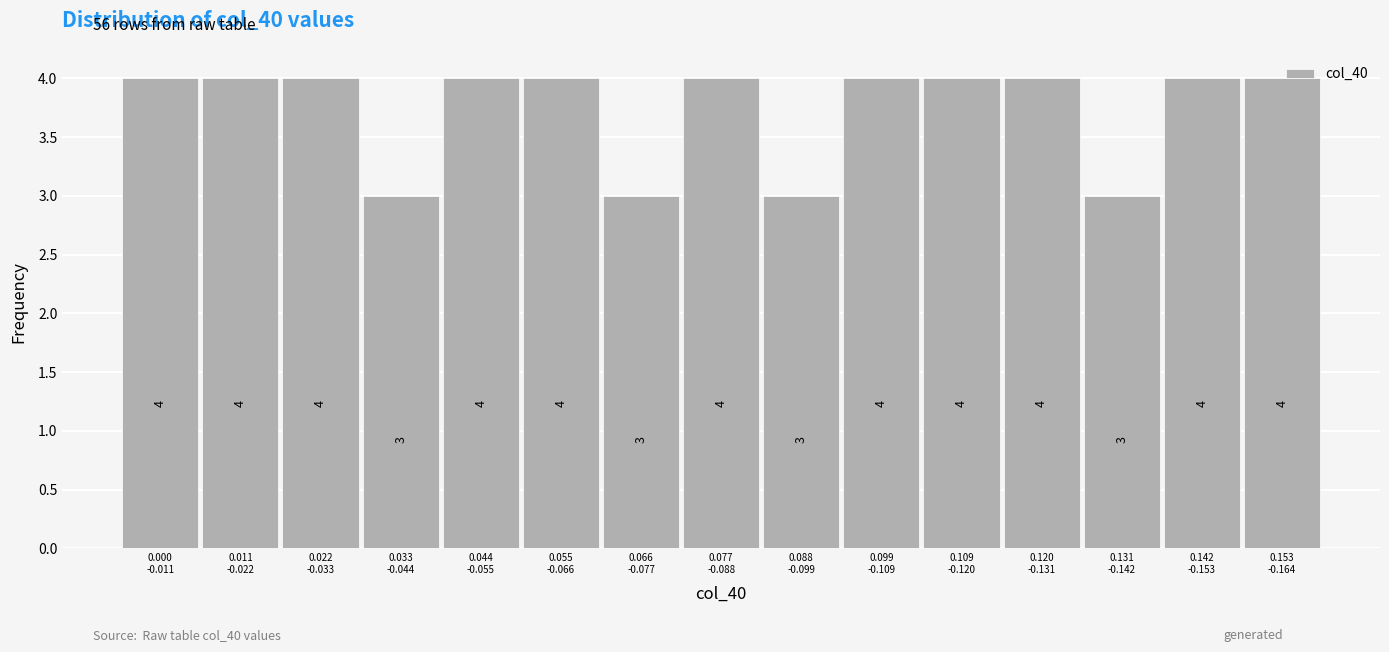

What is the maximum value shown in the chart?

4